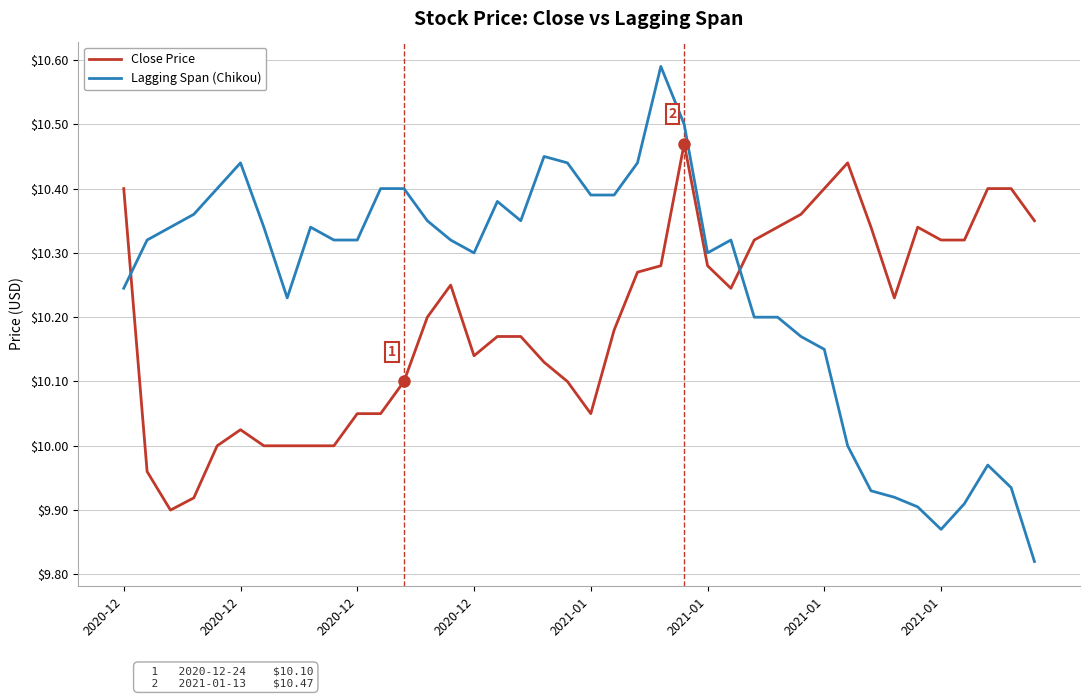

List the series in order of their overall mean, highest first.

Lagging Span (Chikou), Close Price